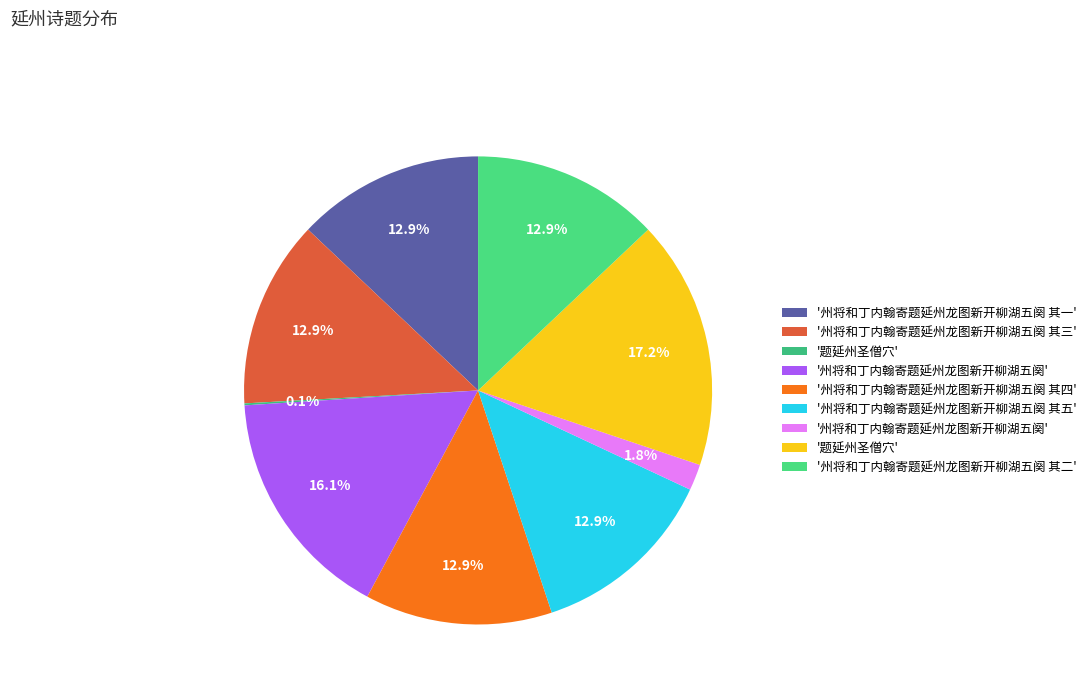

How many slices are in this pie chart?

9